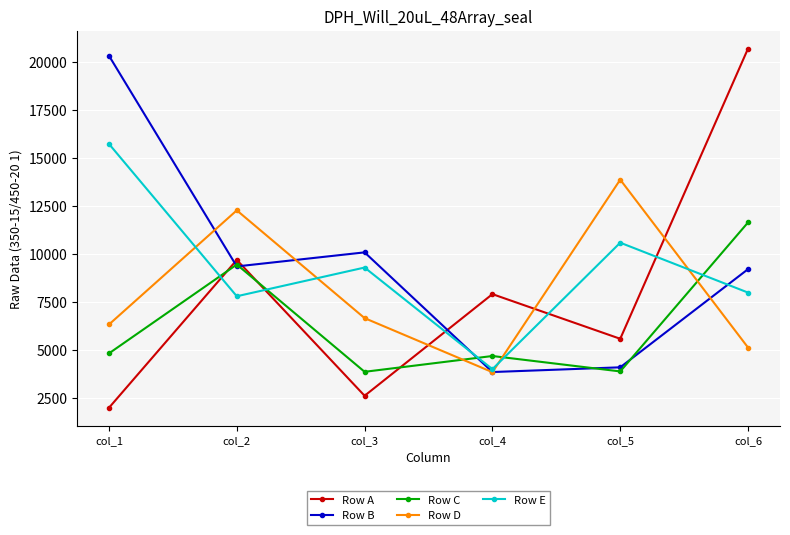

Which series has the widest spread of values?

Row A